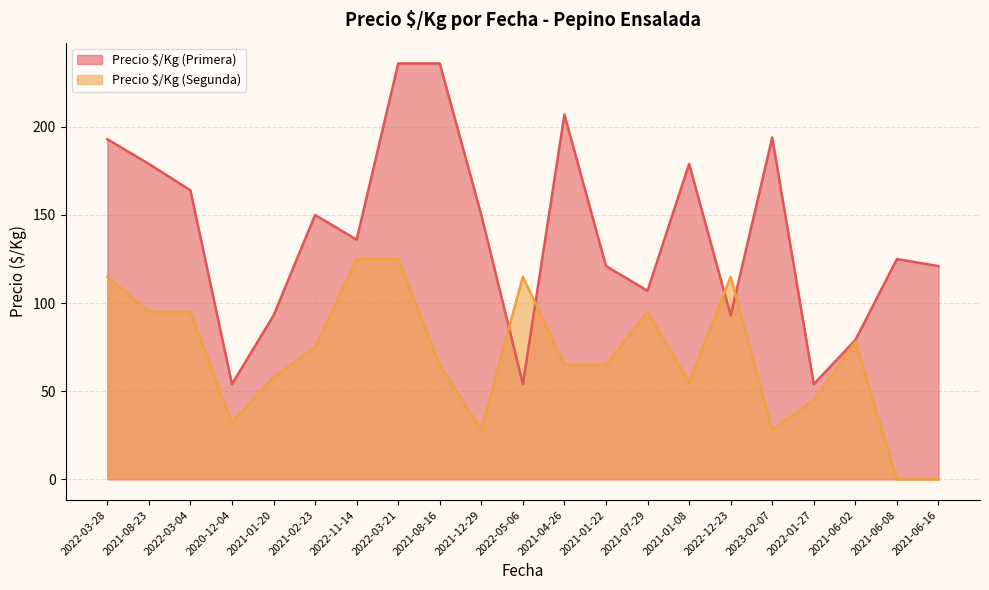

How many times do Precio $/Kg (Segunda) and Precio $/Kg (Primera) cross each other?

4